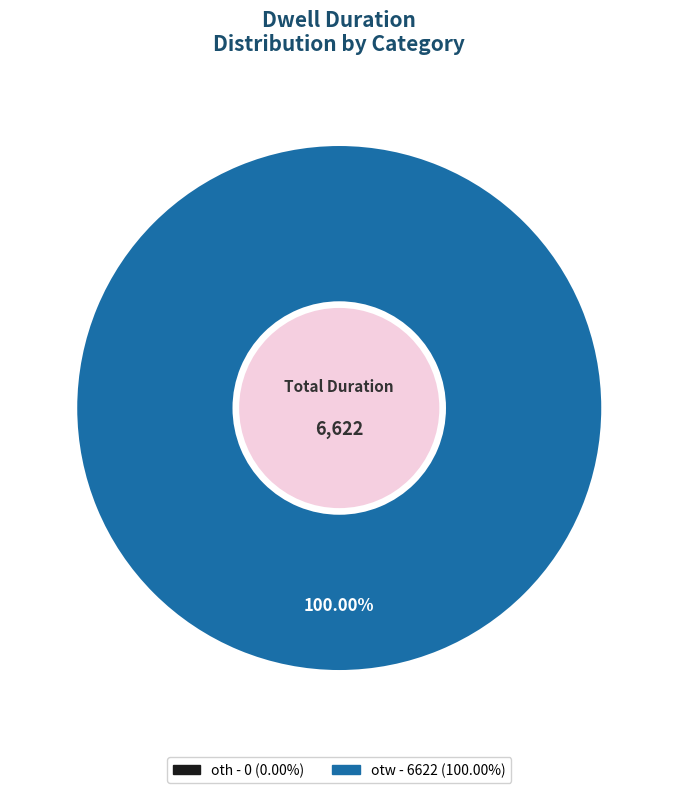

Is there a majority slice in this chart?

Yes